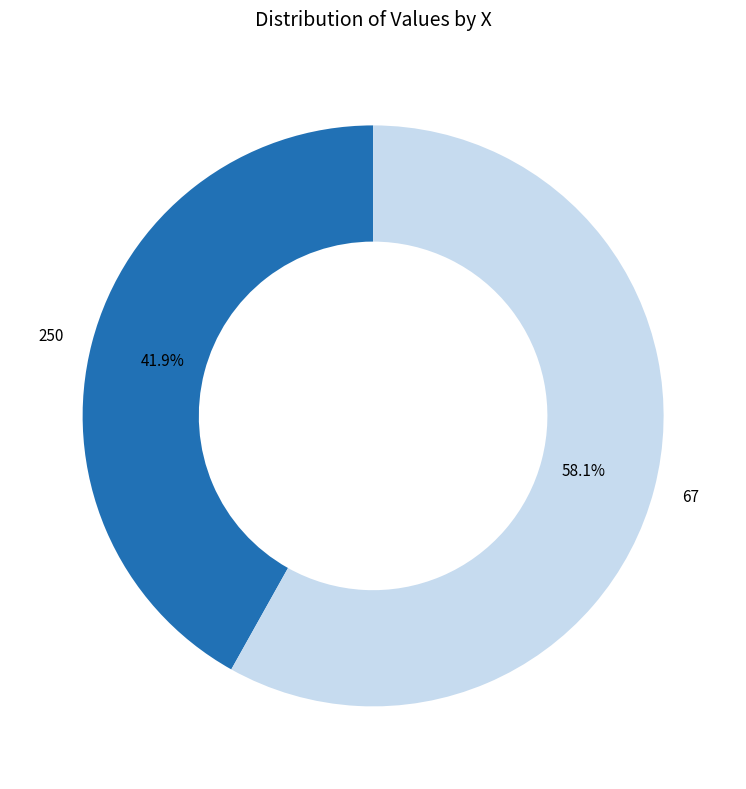

Which has a higher value, 67 or 250?

67